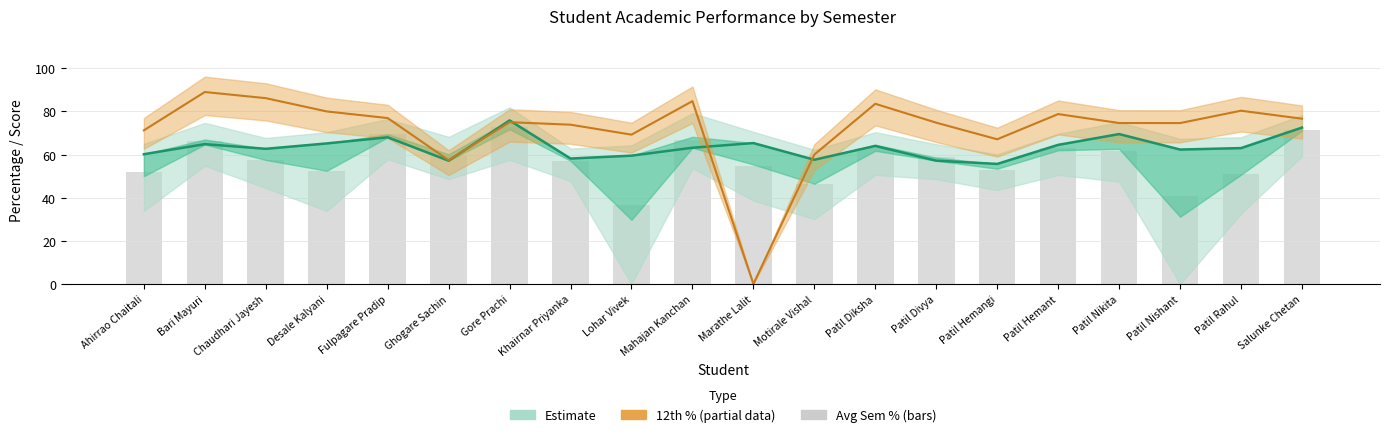

What is the sum of all 12th % line values?

1433.9